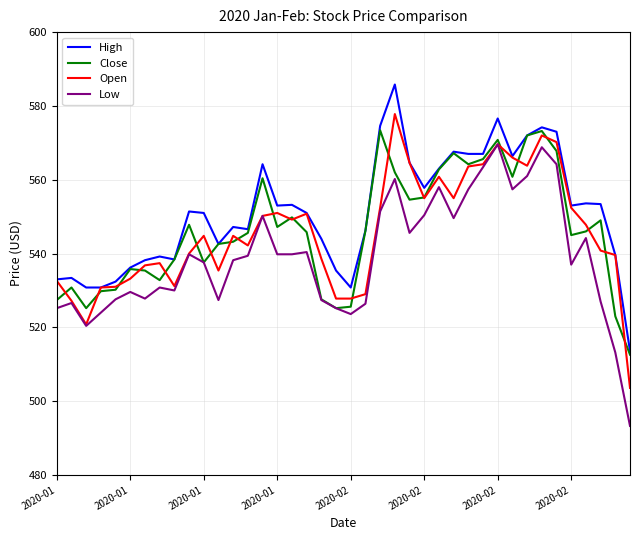

Which series has the largest total across all categories?

High